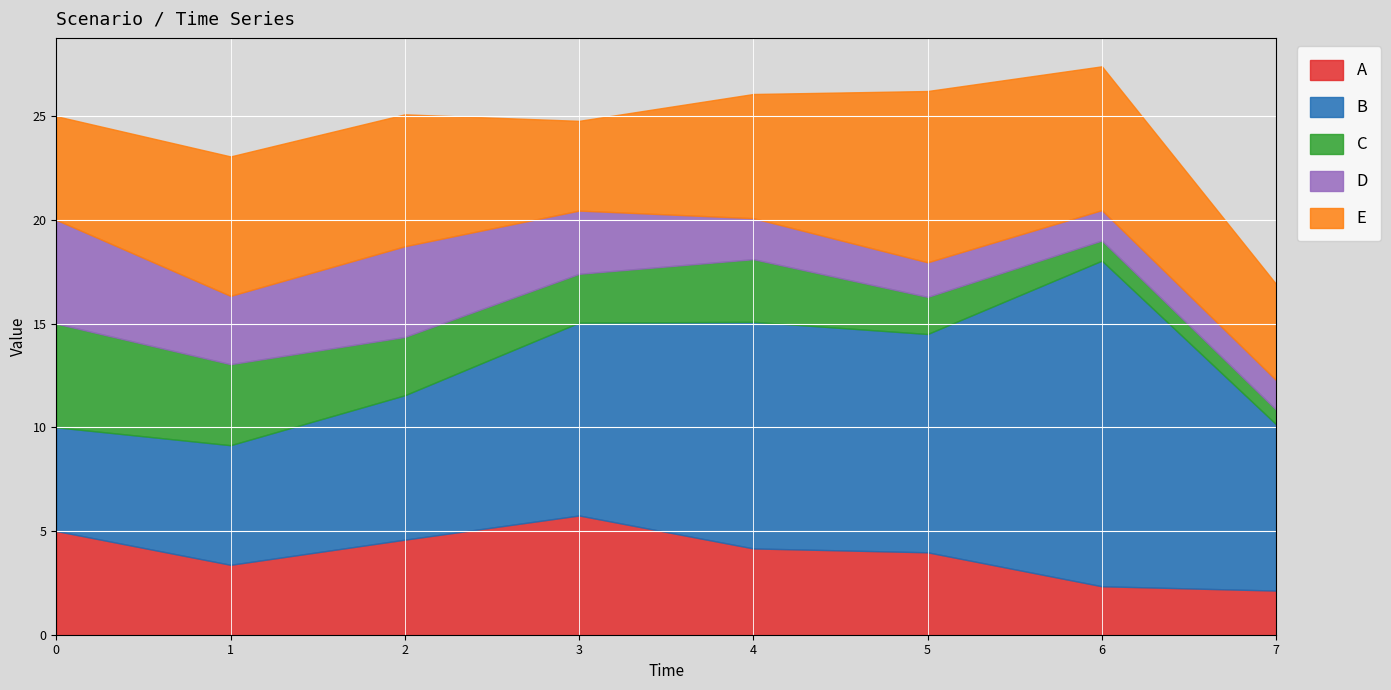

How many values in the C series are below 2?

3